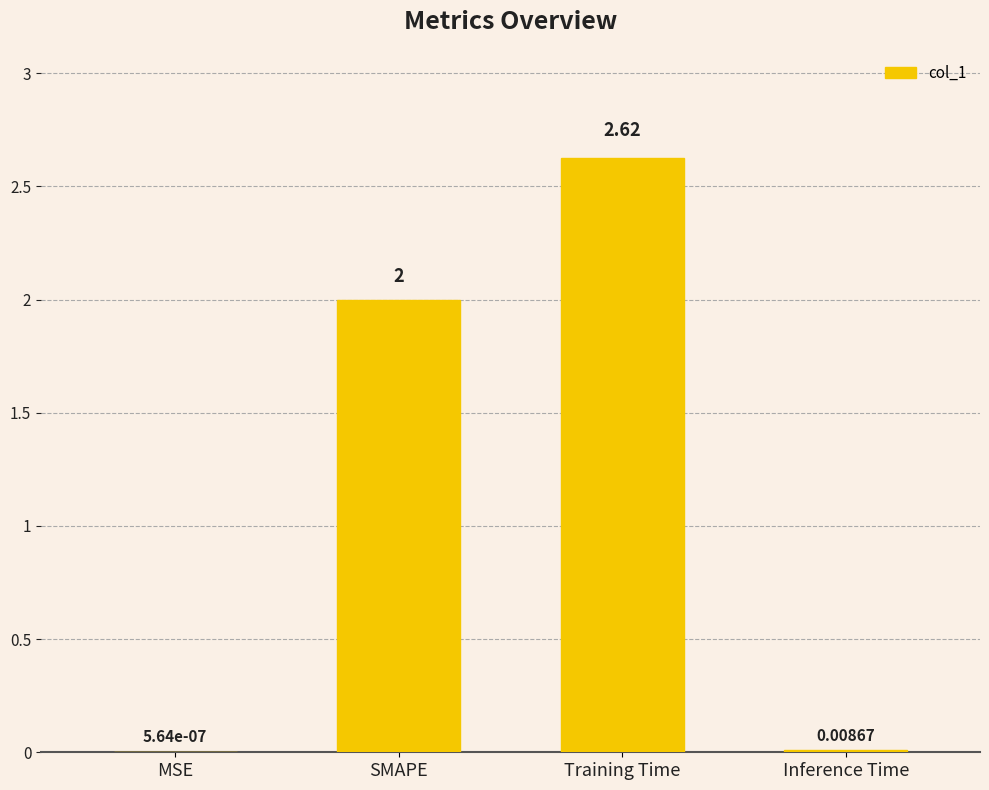

At which label is the value closest to 1?

Inference Time